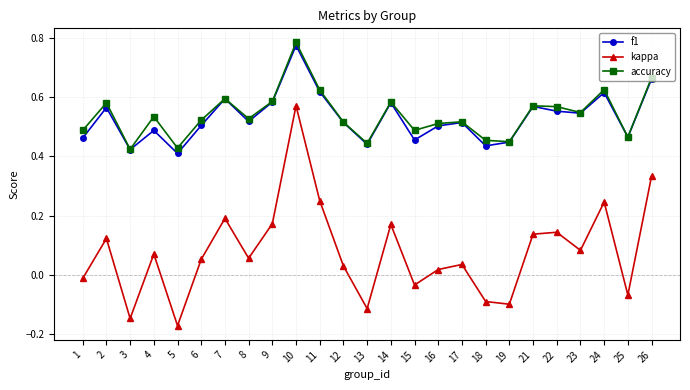

True or false: kappa has more than 0 interior local peaks.

True